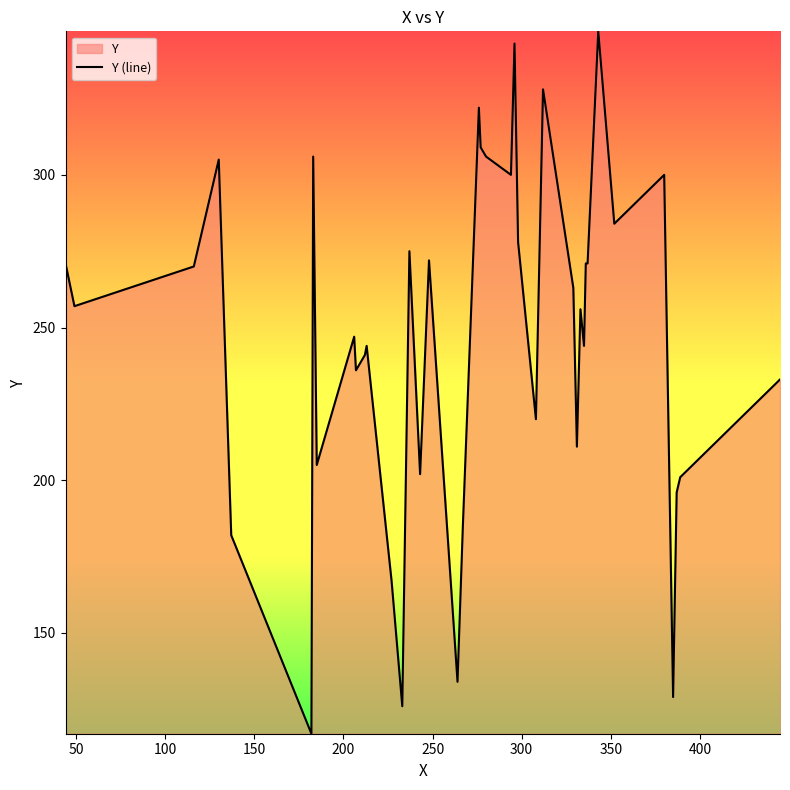

What is the minimum value shown in the chart?

117